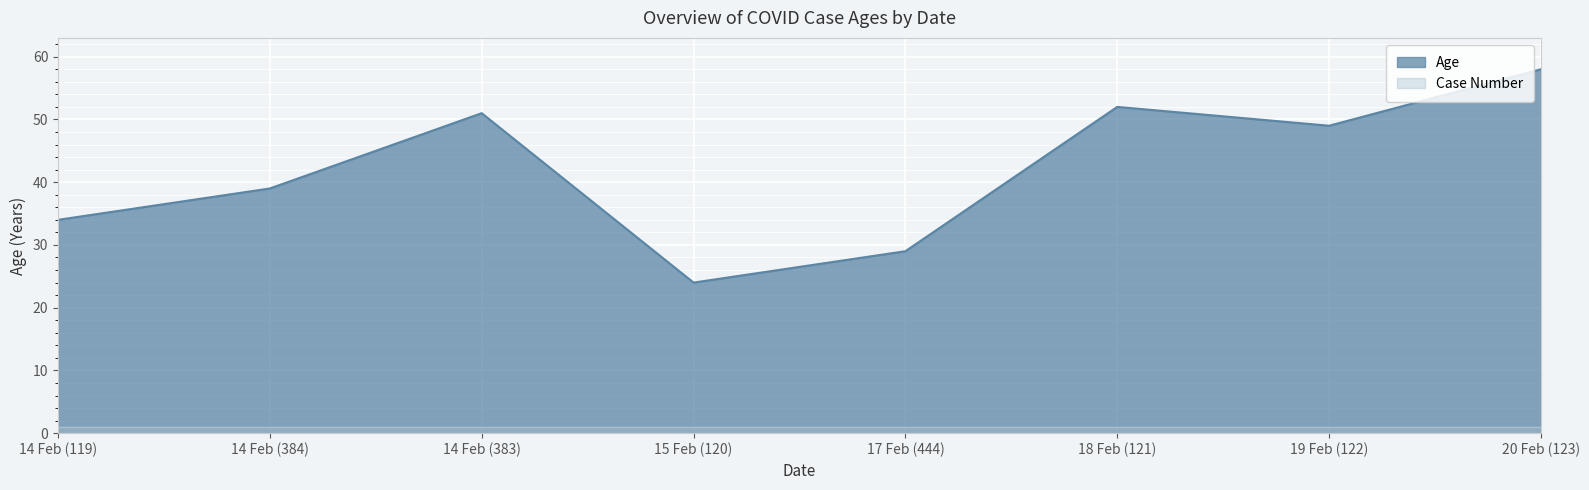

True or false: Age has a value of 29 at 17 Feb (444).

True